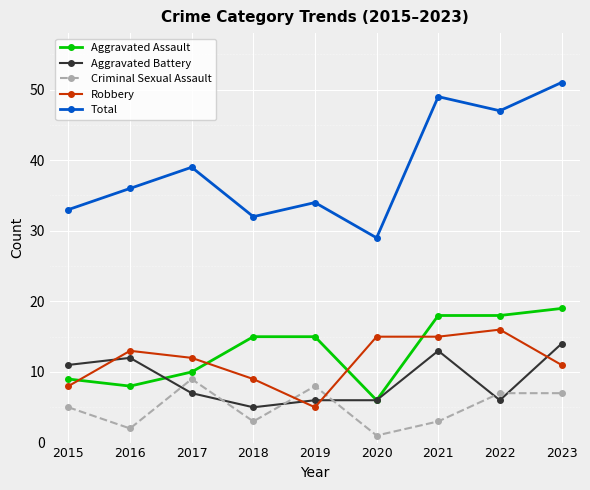

What is the difference between the second highest and minimum values in the Criminal Sexual Assault series?

7